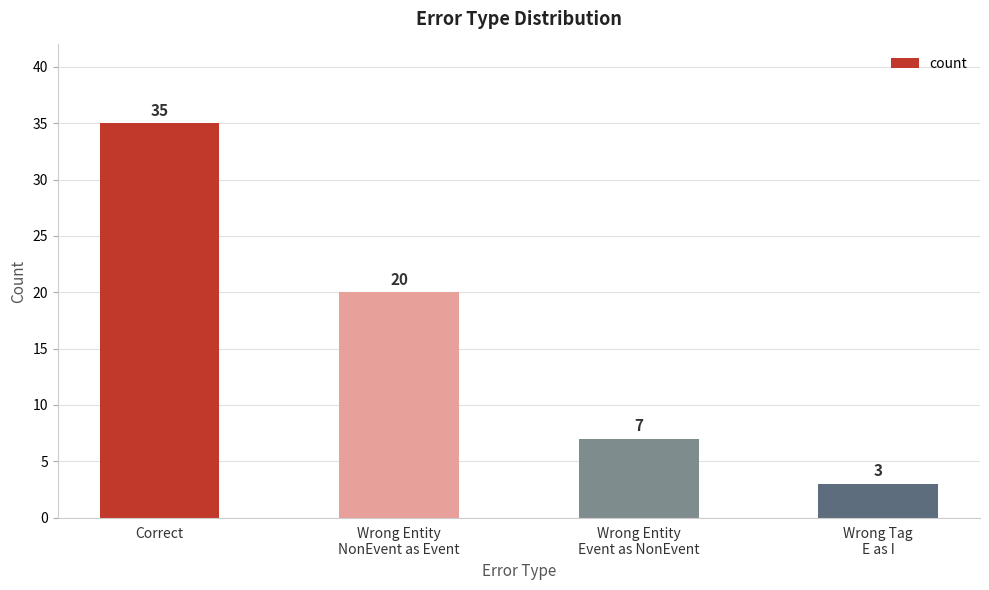

True or false: the data shows 33 at Wrong Entity
NonEvent as Event.

False